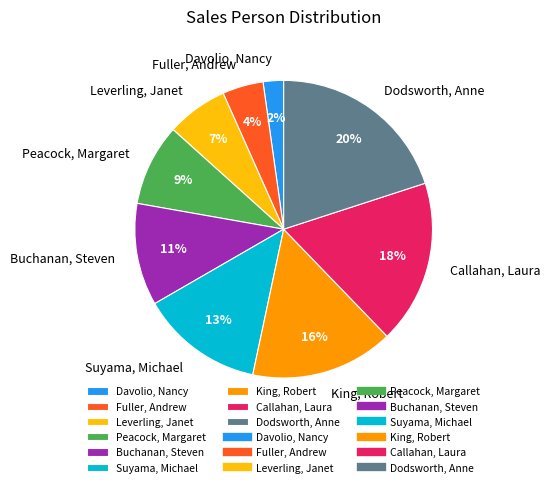

Does King, Robert account for over 50% of the chart?

No